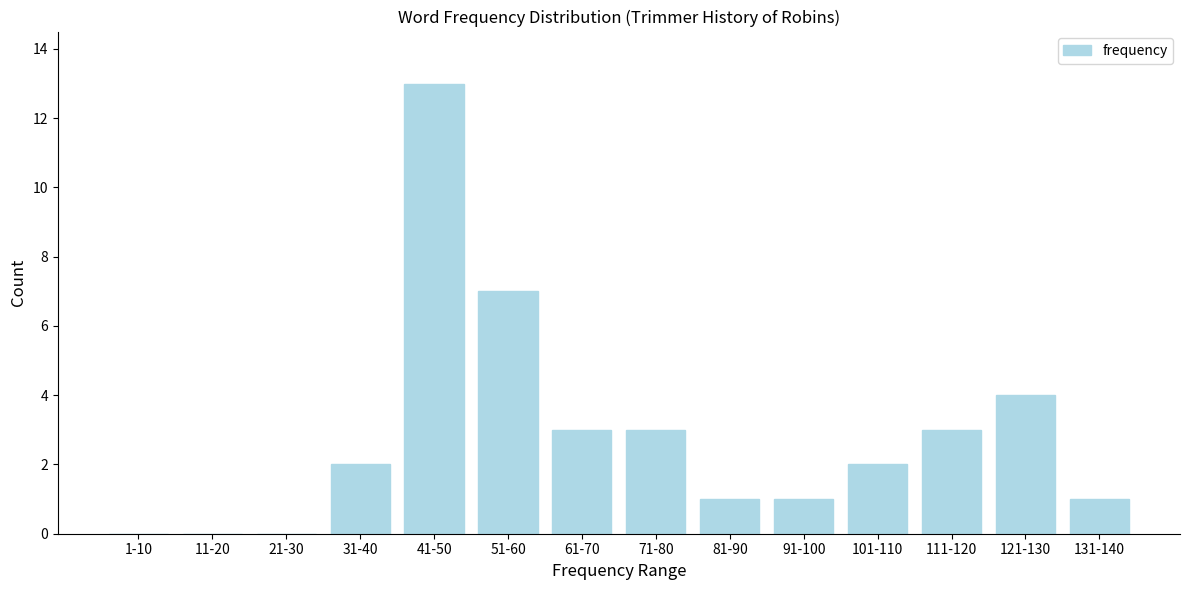

Reading right to left, list all the values displayed in this chart.

131-140=1	121-130=4	111-120=3	101-110=2	91-100=1	81-90=1	71-80=3	61-70=3	51-60=7	41-50=13	31-40=2	21-30=0	11-20=0	1-10=0